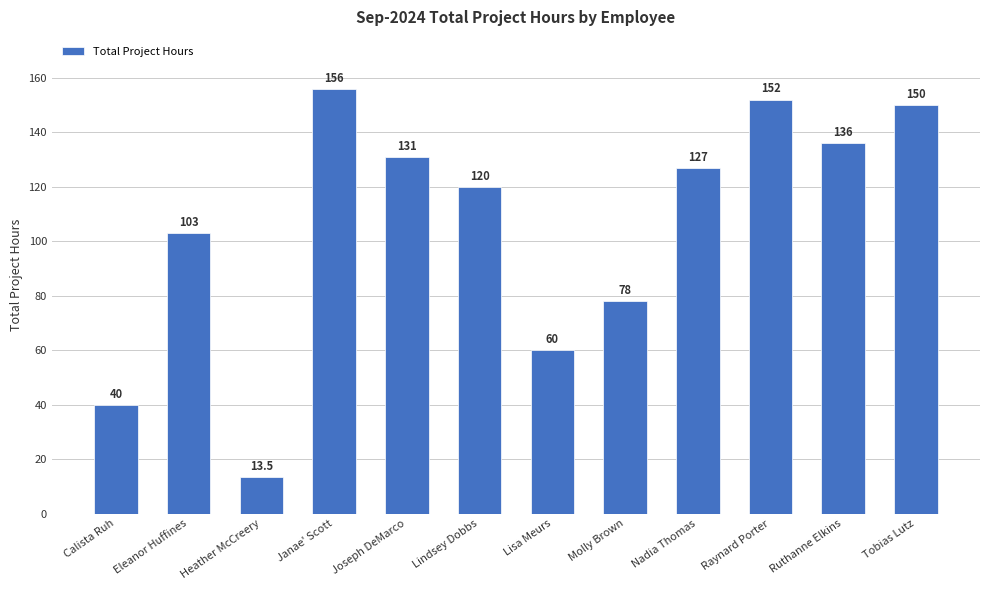

True or false: the data shows 29.8 at Molly Brown.

False